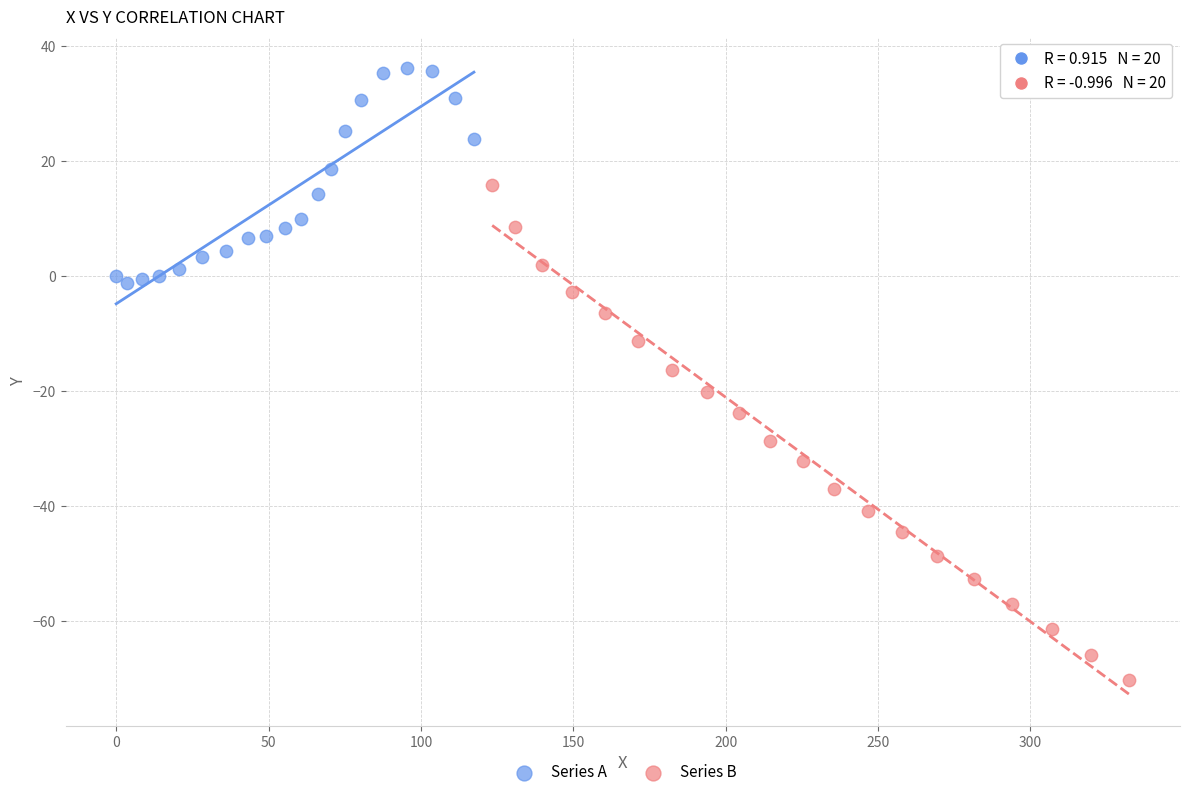

What are all the series names shown in the legend?

Series A, Series B